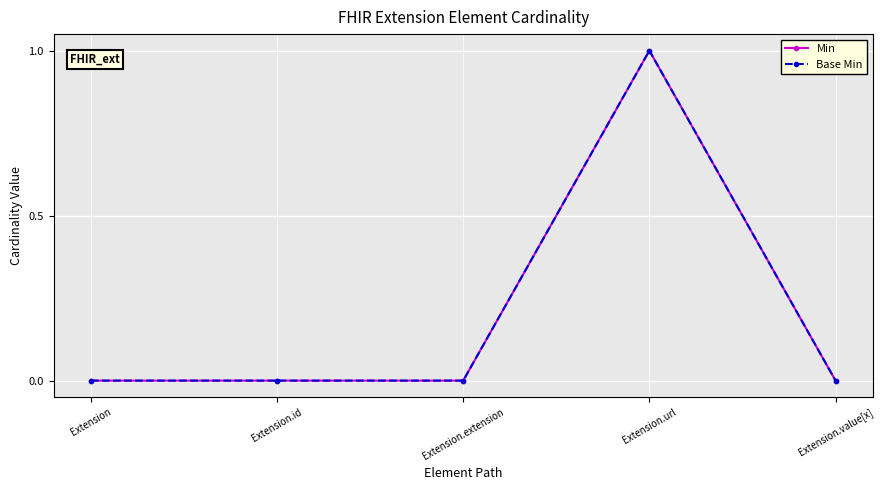

How many lines are shown in the chart?

2